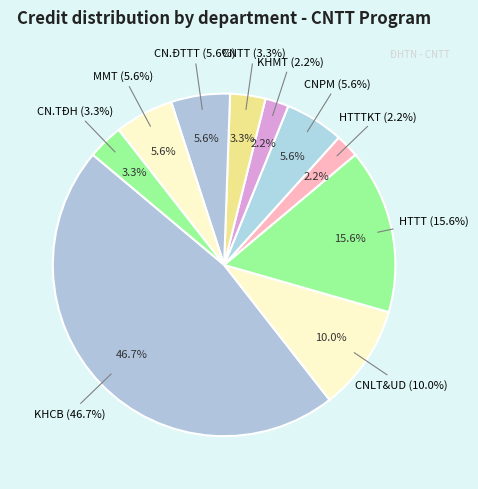

Is HTTT the majority of the pie?

No